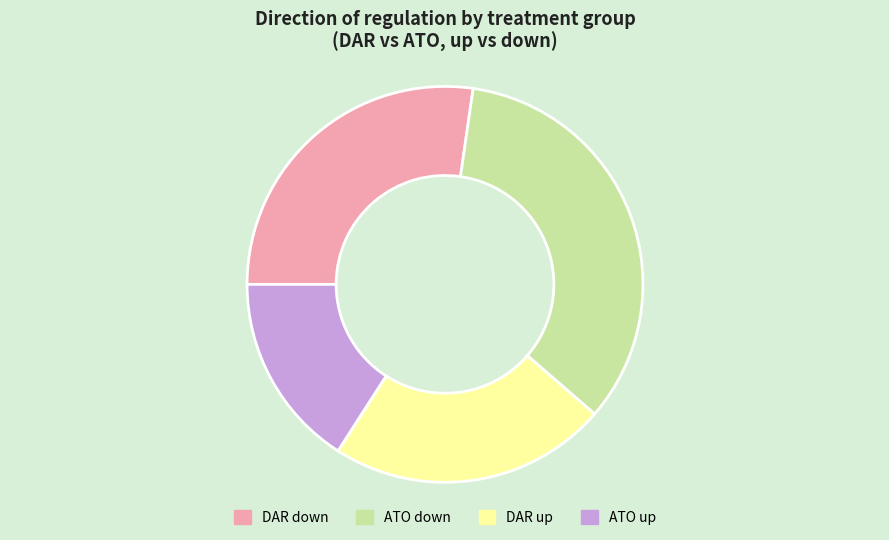

What is the ratio of the value at ATO up to the value at DAR up?

0.7